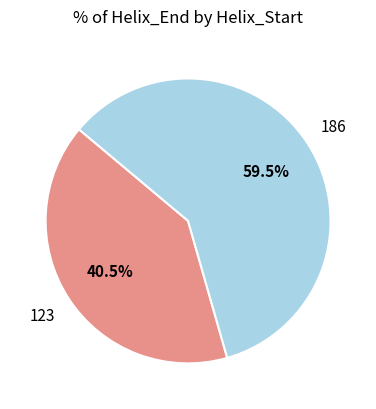

Which category has the biggest portion of the pie?

186